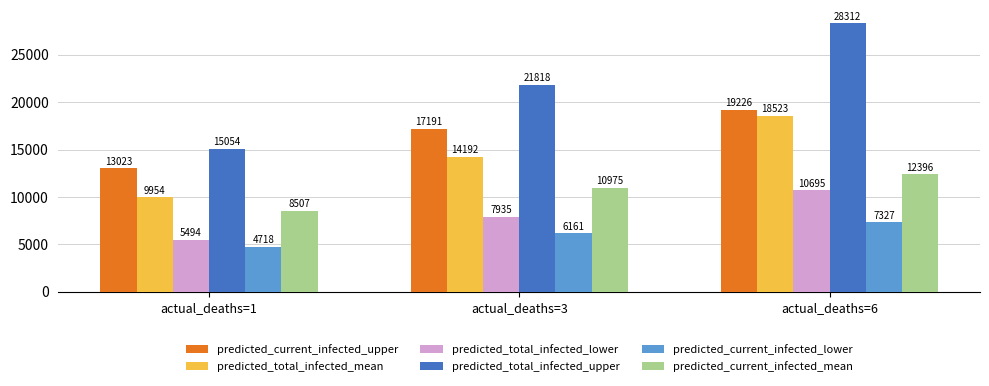

Reading left to right, extract all data points from this chart.

predicted_current_infected_upper: actual_deaths=1=13023	actual_deaths=3=17191	actual_deaths=6=19226
predicted_total_infected_mean: actual_deaths=1=9954	actual_deaths=3=14192	actual_deaths=6=18523
predicted_total_infected_lower: actual_deaths=1=5494	actual_deaths=3=7935	actual_deaths=6=10695
predicted_total_infected_upper: actual_deaths=1=15054	actual_deaths=3=21818	actual_deaths=6=28312
predicted_current_infected_lower: actual_deaths=1=4718	actual_deaths=3=6161	actual_deaths=6=7327
predicted_current_infected_mean: actual_deaths=1=8507	actual_deaths=3=10975	actual_deaths=6=12396